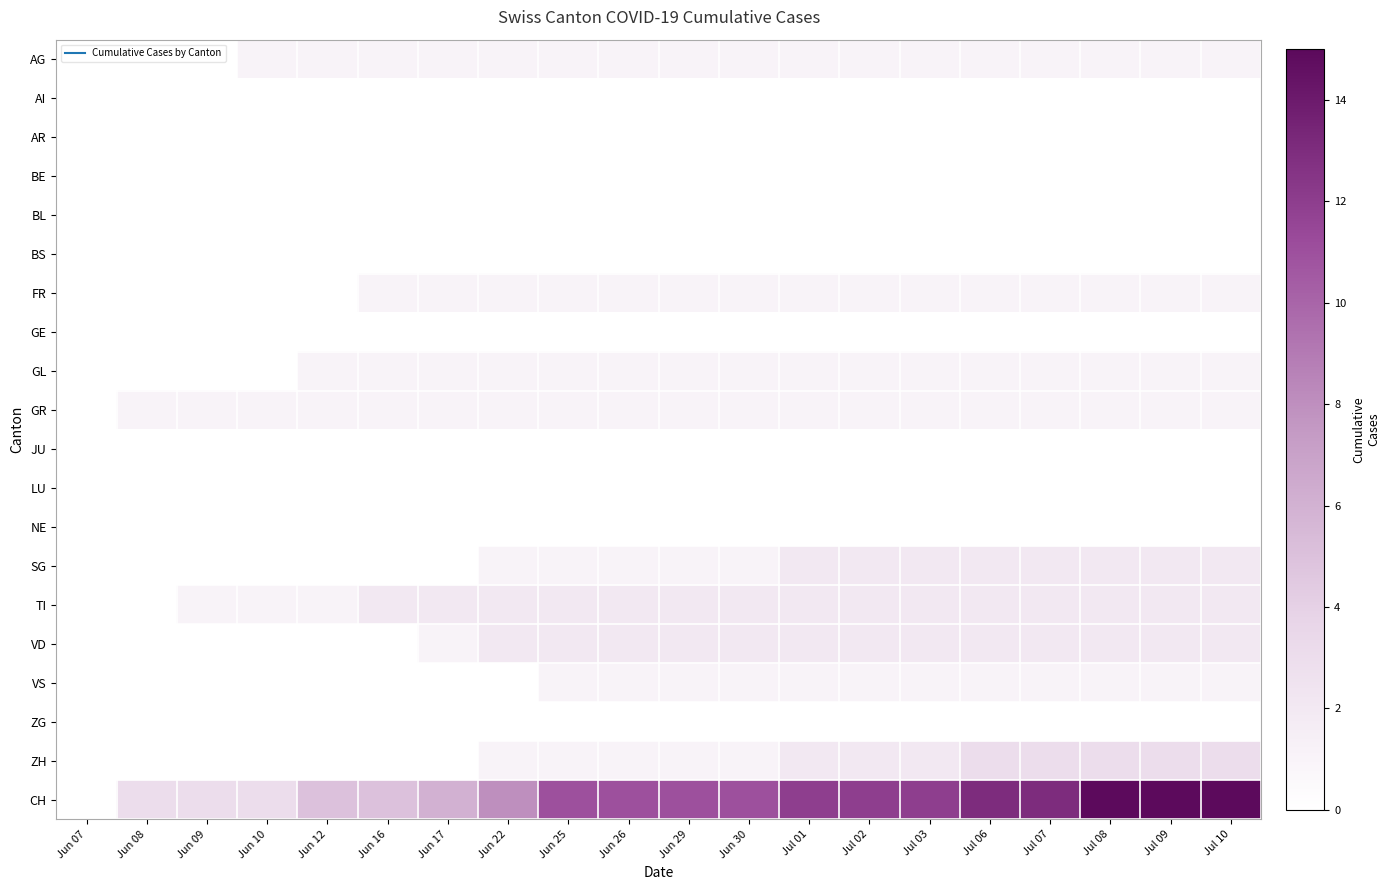

Reading left to right, what are all the values shown in this chart?

AG: Jun 07=0	Jun 08=0	Jun 09=0	Jun 10=1	Jun 12=1	Jun 16=1	Jun 17=1	Jun 22=1	Jun 25=1	Jun 26=1	Jun 29=1	Jun 30=1	Jul 01=1	Jul 02=1	Jul 03=1	Jul 06=1	Jul 07=1	Jul 08=1	Jul 09=1	Jul 10=1
AI: Jun 07=0	Jun 08=0	Jun 09=0	Jun 10=0	Jun 12=0	Jun 16=0	Jun 17=0	Jun 22=0	Jun 25=0	Jun 26=0	Jun 29=0	Jun 30=0	Jul 01=0	Jul 02=0	Jul 03=0	Jul 06=0	Jul 07=0	Jul 08=0	Jul 09=0	Jul 10=0
AR: Jun 07=0	Jun 08=0	Jun 09=0	Jun 10=0	Jun 12=0	Jun 16=0	Jun 17=0	Jun 22=0	Jun 25=0	Jun 26=0	Jun 29=0	Jun 30=0	Jul 01=0	Jul 02=0	Jul 03=0	Jul 06=0	Jul 07=0	Jul 08=0	Jul 09=0	Jul 10=0
BE: Jun 07=0	Jun 08=0	Jun 09=0	Jun 10=0	Jun 12=0	Jun 16=0	Jun 17=0	Jun 22=0	Jun 25=0	Jun 26=0	Jun 29=0	Jun 30=0	Jul 01=0	Jul 02=0	Jul 03=0	Jul 06=0	Jul 07=0	Jul 08=0	Jul 09=0	Jul 10=0
BL: Jun 07=0	Jun 08=0	Jun 09=0	Jun 10=0	Jun 12=0	Jun 16=0	Jun 17=0	Jun 22=0	Jun 25=0	Jun 26=0	Jun 29=0	Jun 30=0	Jul 01=0	Jul 02=0	Jul 03=0	Jul 06=0	Jul 07=0	Jul 08=0	Jul 09=0	Jul 10=0
BS: Jun 07=0	Jun 08=0	Jun 09=0	Jun 10=0	Jun 12=0	Jun 16=0	Jun 17=0	Jun 22=0	Jun 25=0	Jun 26=0	Jun 29=0	Jun 30=0	Jul 01=0	Jul 02=0	Jul 03=0	Jul 06=0	Jul 07=0	Jul 08=0	Jul 09=0	Jul 10=0
FR: Jun 07=0	Jun 08=0	Jun 09=0	Jun 10=0	Jun 12=0	Jun 16=1	Jun 17=1	Jun 22=1	Jun 25=1	Jun 26=1	Jun 29=1	Jun 30=1	Jul 01=1	Jul 02=1	Jul 03=1	Jul 06=1	Jul 07=1	Jul 08=1	Jul 09=1	Jul 10=1
GE: Jun 07=0	Jun 08=0	Jun 09=0	Jun 10=0	Jun 12=0	Jun 16=0	Jun 17=0	Jun 22=0	Jun 25=0	Jun 26=0	Jun 29=0	Jun 30=0	Jul 01=0	Jul 02=0	Jul 03=0	Jul 06=0	Jul 07=0	Jul 08=0	Jul 09=0	Jul 10=0
GL: Jun 07=0	Jun 08=0	Jun 09=0	Jun 10=0	Jun 12=1	Jun 16=1	Jun 17=1	Jun 22=1	Jun 25=1	Jun 26=1	Jun 29=1	Jun 30=1	Jul 01=1	Jul 02=1	Jul 03=1	Jul 06=1	Jul 07=1	Jul 08=1	Jul 09=1	Jul 10=1
GR: Jun 07=0	Jun 08=1	Jun 09=1	Jun 10=1	Jun 12=1	Jun 16=1	Jun 17=1	Jun 22=1	Jun 25=1	Jun 26=1	Jun 29=1	Jun 30=1	Jul 01=1	Jul 02=1	Jul 03=1	Jul 06=1	Jul 07=1	Jul 08=1	Jul 09=1	Jul 10=1
JU: Jun 07=0	Jun 08=0	Jun 09=0	Jun 10=0	Jun 12=0	Jun 16=0	Jun 17=0	Jun 22=0	Jun 25=0	Jun 26=0	Jun 29=0	Jun 30=0	Jul 01=0	Jul 02=0	Jul 03=0	Jul 06=0	Jul 07=0	Jul 08=0	Jul 09=0	Jul 10=0
LU: Jun 07=0	Jun 08=0	Jun 09=0	Jun 10=0	Jun 12=0	Jun 16=0	Jun 17=0	Jun 22=0	Jun 25=0	Jun 26=0	Jun 29=0	Jun 30=0	Jul 01=0	Jul 02=0	Jul 03=0	Jul 06=0	Jul 07=0	Jul 08=0	Jul 09=0	Jul 10=0
NE: Jun 07=0	Jun 08=0	Jun 09=0	Jun 10=0	Jun 12=0	Jun 16=0	Jun 17=0	Jun 22=0	Jun 25=0	Jun 26=0	Jun 29=0	Jun 30=0	Jul 01=0	Jul 02=0	Jul 03=0	Jul 06=0	Jul 07=0	Jul 08=0	Jul 09=0	Jul 10=0
SG: Jun 07=0	Jun 08=0	Jun 09=0	Jun 10=0	Jun 12=0	Jun 16=0	Jun 17=0	Jun 22=1	Jun 25=1	Jun 26=1	Jun 29=1	Jun 30=1	Jul 01=2	Jul 02=2	Jul 03=2	Jul 06=2	Jul 07=2	Jul 08=2	Jul 09=2	Jul 10=2
TI: Jun 07=0	Jun 08=0	Jun 09=1	Jun 10=1	Jun 12=1	Jun 16=2	Jun 17=2	Jun 22=2	Jun 25=2	Jun 26=2	Jun 29=2	Jun 30=2	Jul 01=2	Jul 02=2	Jul 03=2	Jul 06=2	Jul 07=2	Jul 08=2	Jul 09=2	Jul 10=2
VD: Jun 07=0	Jun 08=0	Jun 09=0	Jun 10=0	Jun 12=0	Jun 16=0	Jun 17=1	Jun 22=2	Jun 25=2	Jun 26=2	Jun 29=2	Jun 30=2	Jul 01=2	Jul 02=2	Jul 03=2	Jul 06=2	Jul 07=2	Jul 08=2	Jul 09=2	Jul 10=2
VS: Jun 07=0	Jun 08=0	Jun 09=0	Jun 10=0	Jun 12=0	Jun 16=0	Jun 17=0	Jun 22=0	Jun 25=1	Jun 26=1	Jun 29=1	Jun 30=1	Jul 01=1	Jul 02=1	Jul 03=1	Jul 06=1	Jul 07=1	Jul 08=1	Jul 09=1	Jul 10=1
ZG: Jun 07=0	Jun 08=0	Jun 09=0	Jun 10=0	Jun 12=0	Jun 16=0	Jun 17=0	Jun 22=0	Jun 25=0	Jun 26=0	Jun 29=0	Jun 30=0	Jul 01=0	Jul 02=0	Jul 03=0	Jul 06=0	Jul 07=0	Jul 08=0	Jul 09=0	Jul 10=0
ZH: Jun 07=0	Jun 08=0	Jun 09=0	Jun 10=0	Jun 12=0	Jun 16=0	Jun 17=0	Jun 22=1	Jun 25=1	Jun 26=1	Jun 29=1	Jun 30=1	Jul 01=2	Jul 02=2	Jul 03=2	Jul 06=3	Jul 07=3	Jul 08=3	Jul 09=3	Jul 10=3
CH: Jun 07=0	Jun 08=3	Jun 09=3	Jun 10=3	Jun 12=5	Jun 16=5	Jun 17=6	Jun 22=8	Jun 25=11	Jun 26=11	Jun 29=11	Jun 30=11	Jul 01=12	Jul 02=12	Jul 03=12	Jul 06=13	Jul 07=13	Jul 08=15	Jul 09=15	Jul 10=15